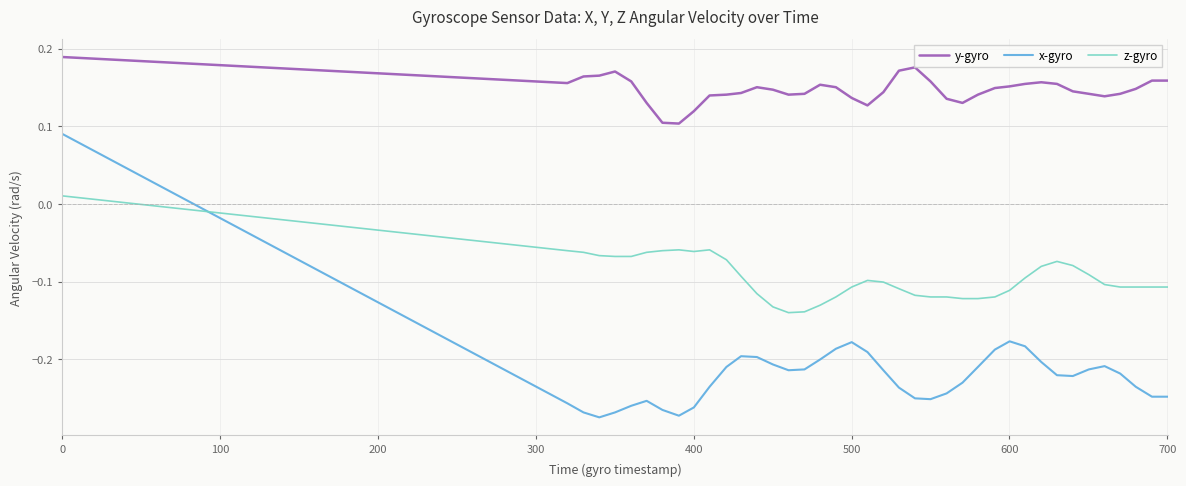

Which series has the largest total across all categories?

y-gyro